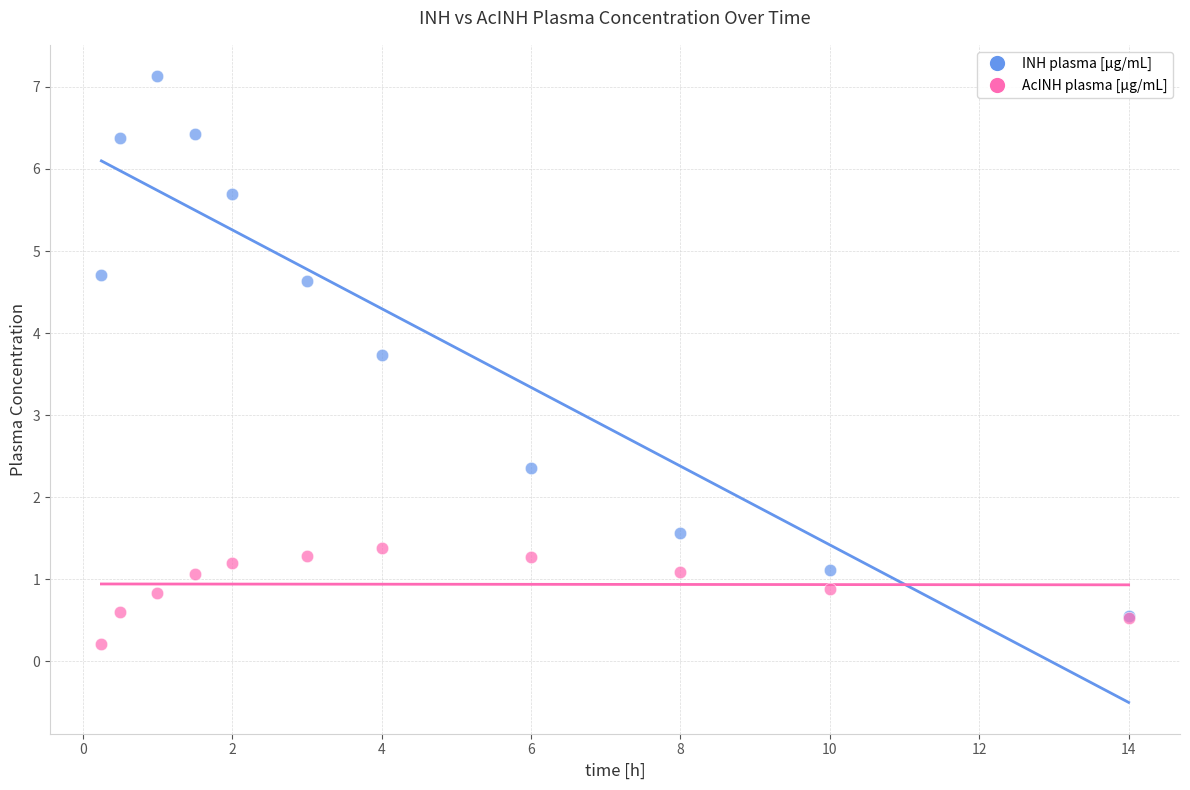

Which series reaches the maximum Y coordinate?

INH plasma [µg/mL]